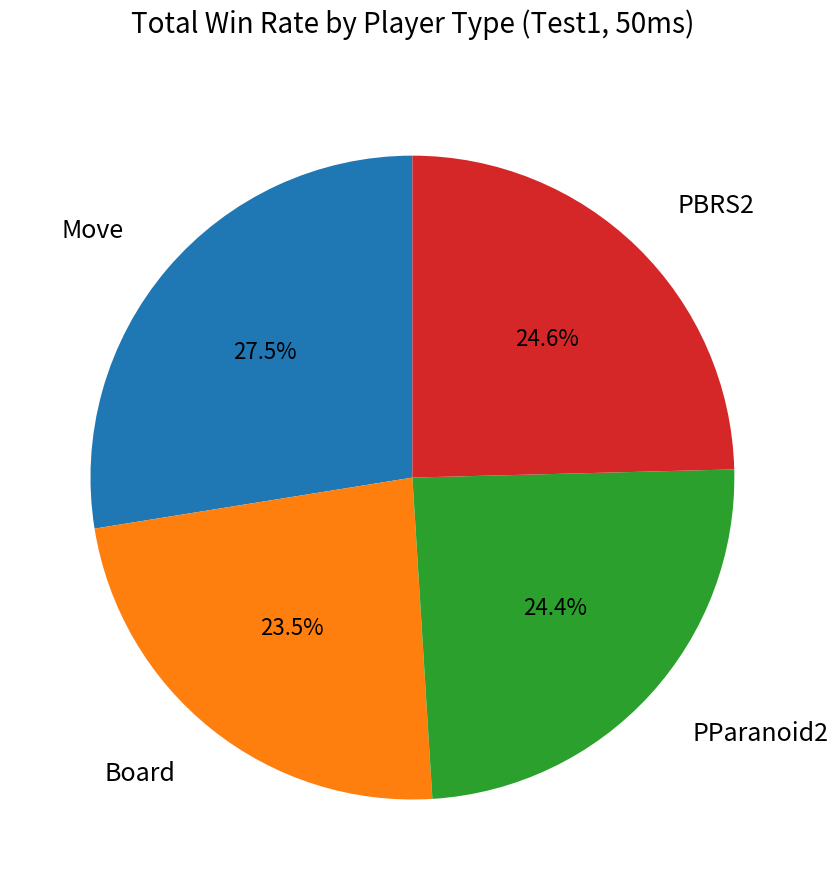

What is the largest slice in the pie chart?

Move